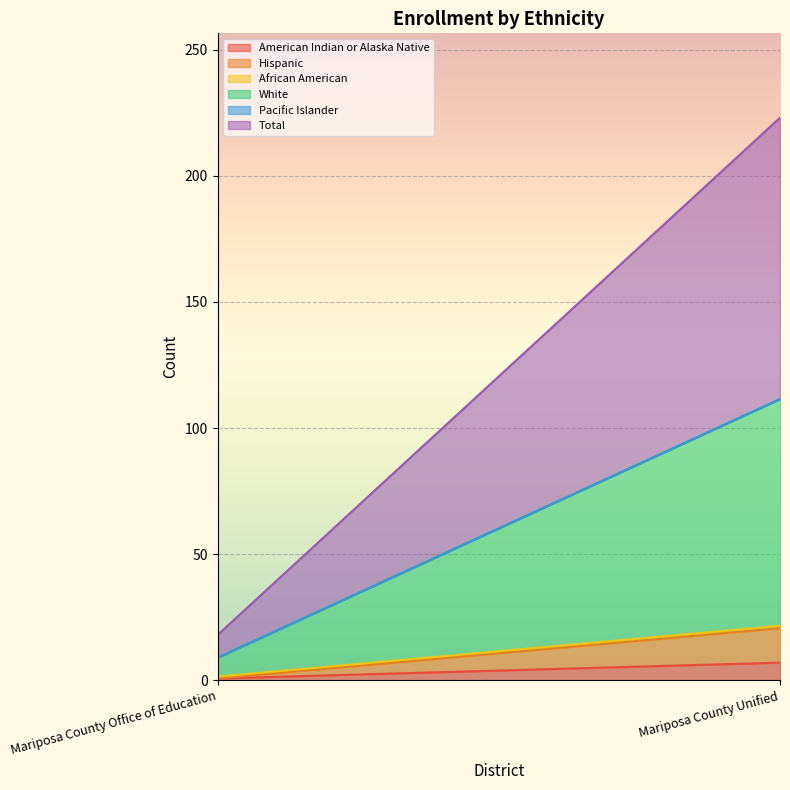

Does the chart display data point markers on the line(s)?

No